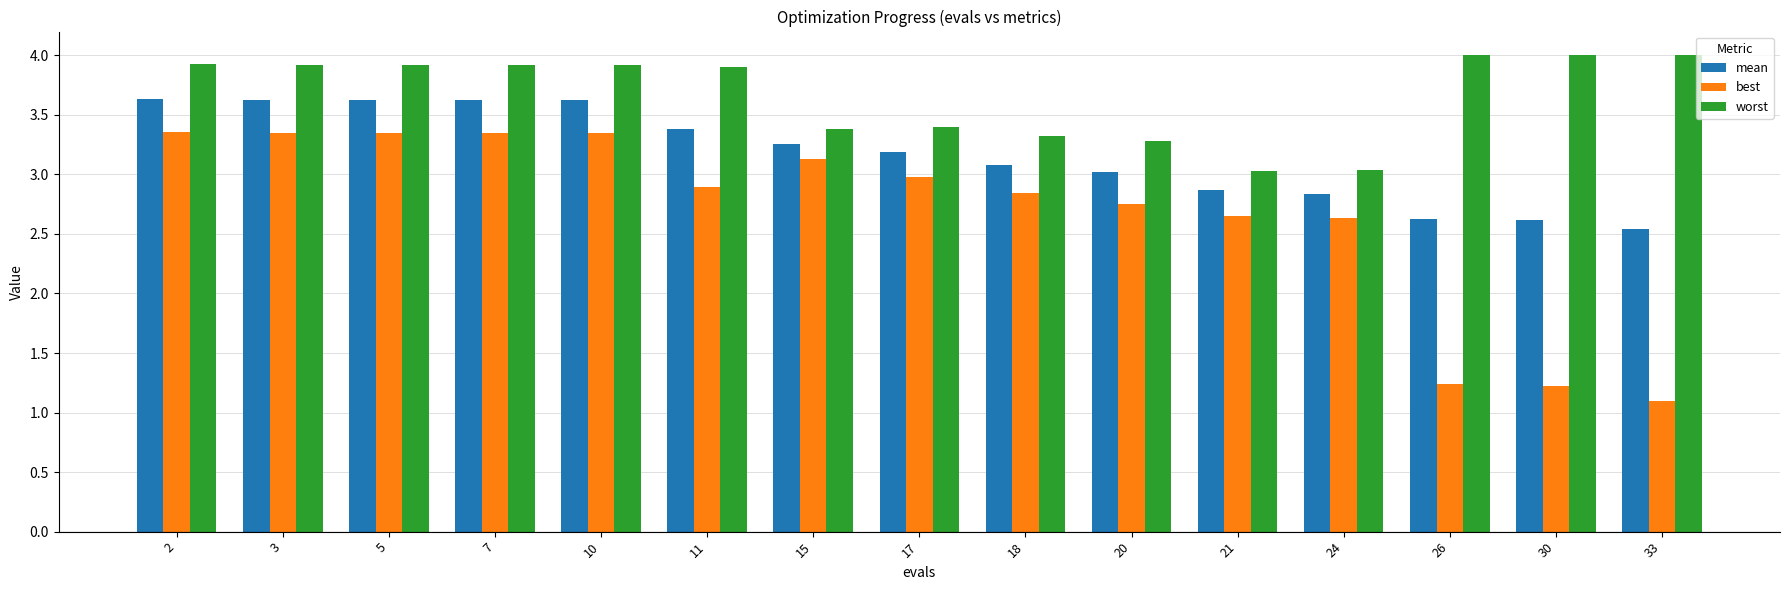

At how many categories does at least one series exceed 2?

15